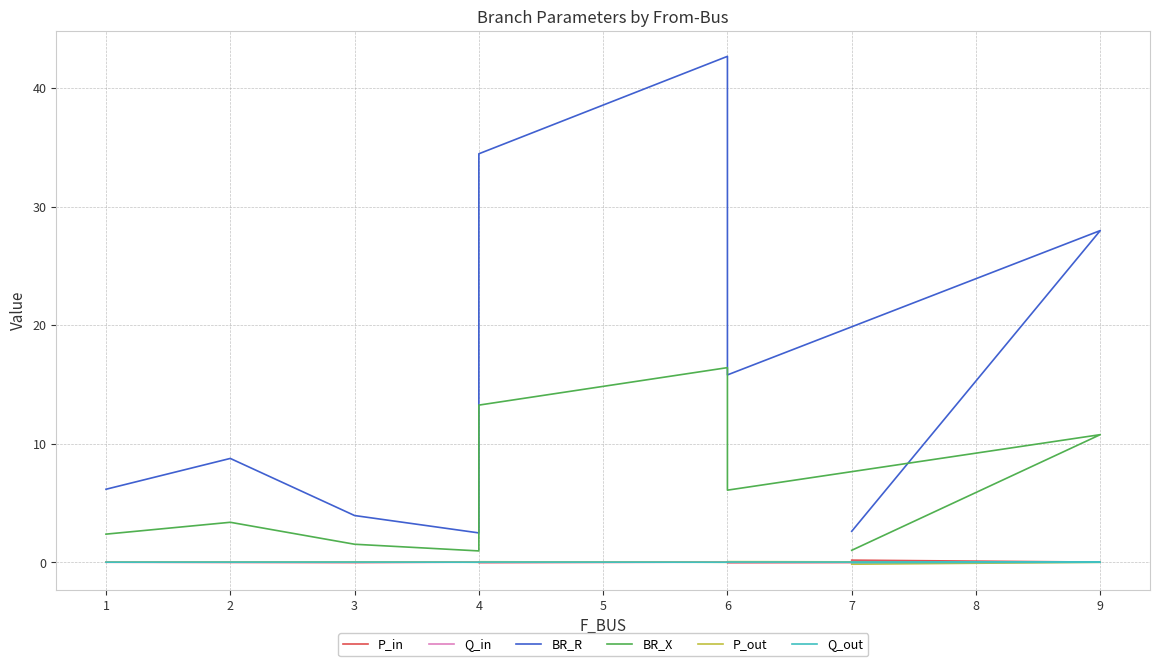

What is the difference between the maximum and second lowest values in the P_out series?

0.1